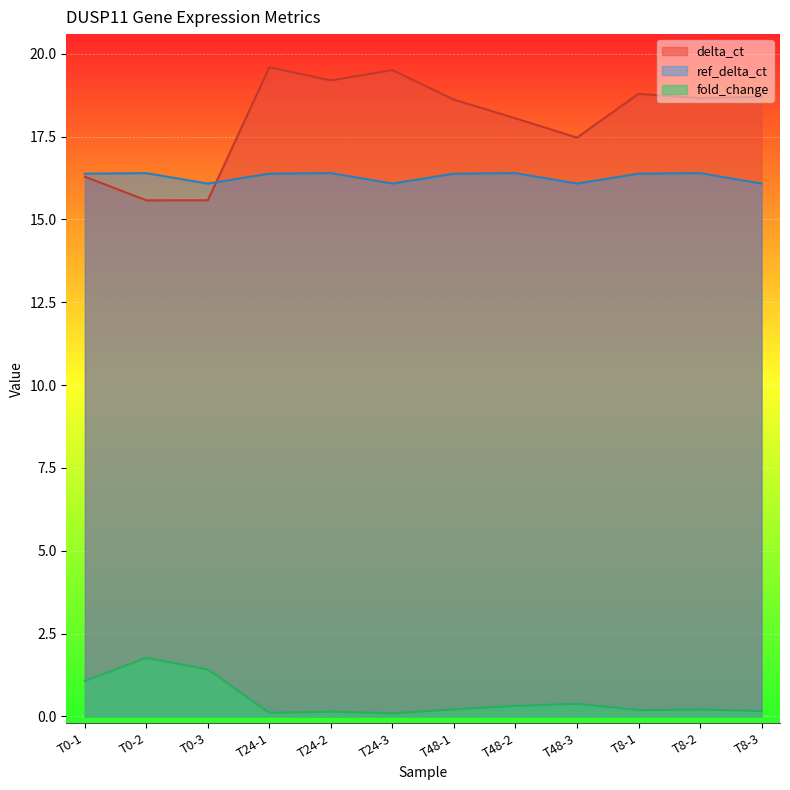

Which category has the lowest value in the delta_ct series?

T0-2